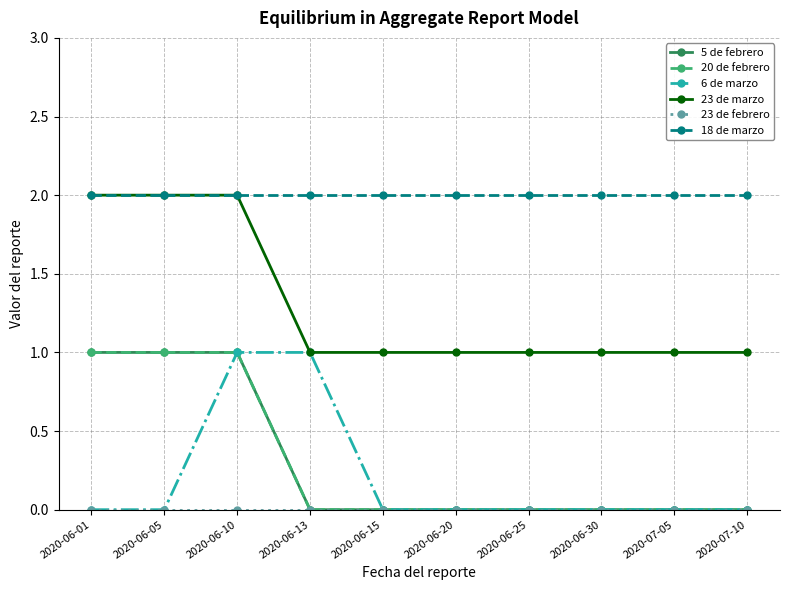

List the labels in order of 6 de marzo value, smallest first.

2020-06-01, 2020-06-05, 2020-06-15, 2020-06-20, 2020-06-25, 2020-06-30, 2020-07-05, 2020-07-10, 2020-06-10, 2020-06-13